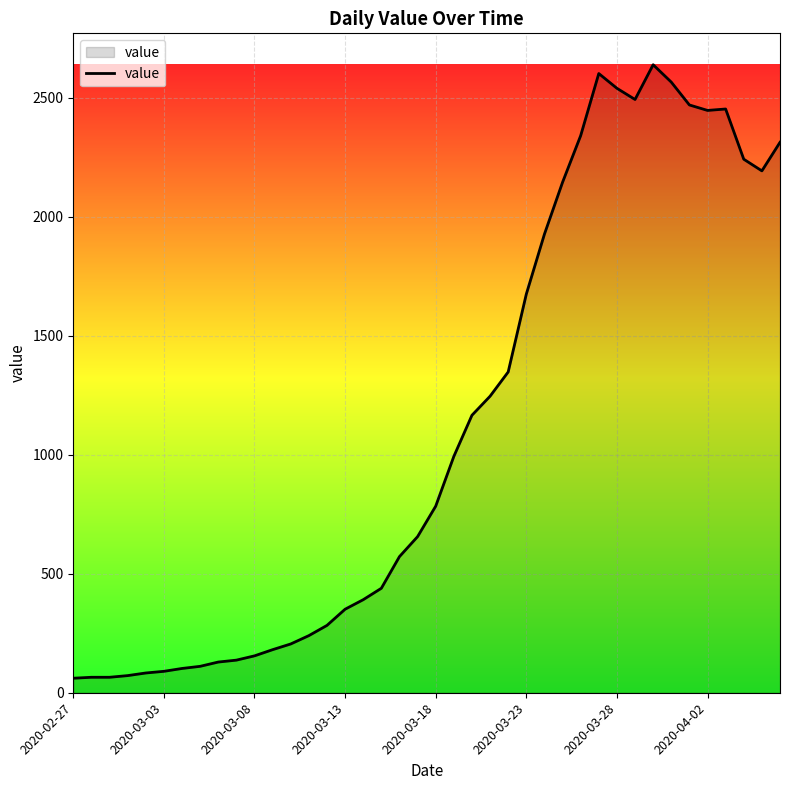

How many lines are shown in the chart?

1